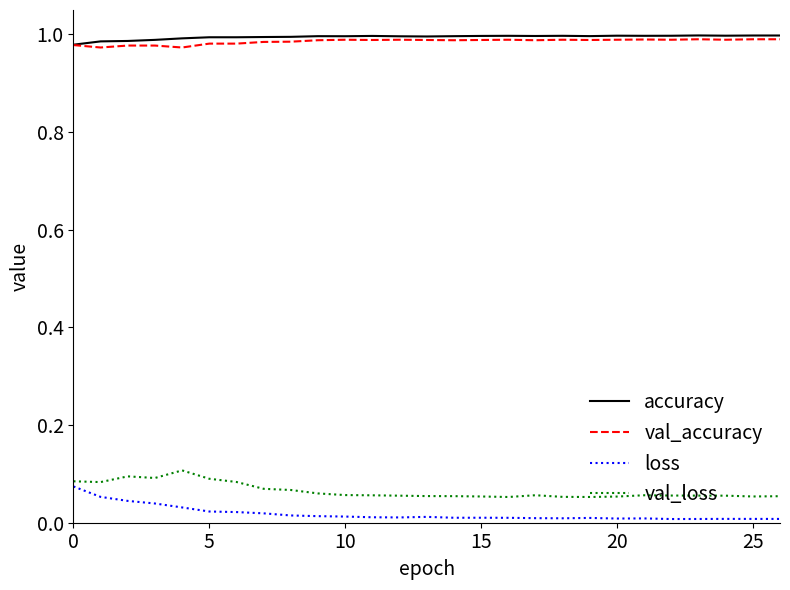

True or false: accuracy and val_loss intersect in this chart.

False